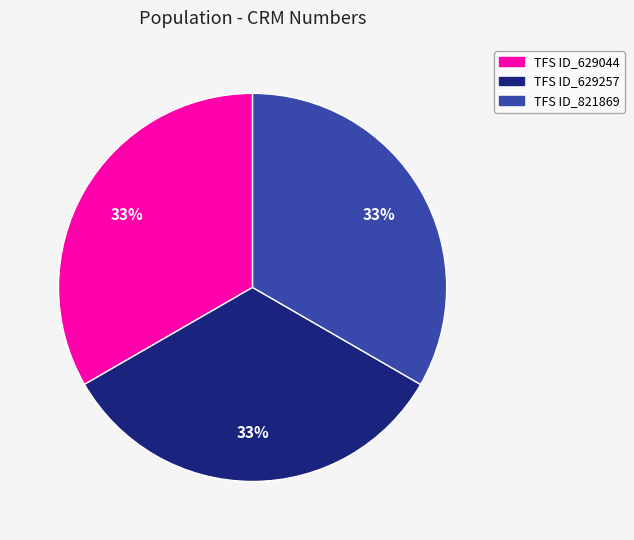

How many segments does this pie chart have?

3